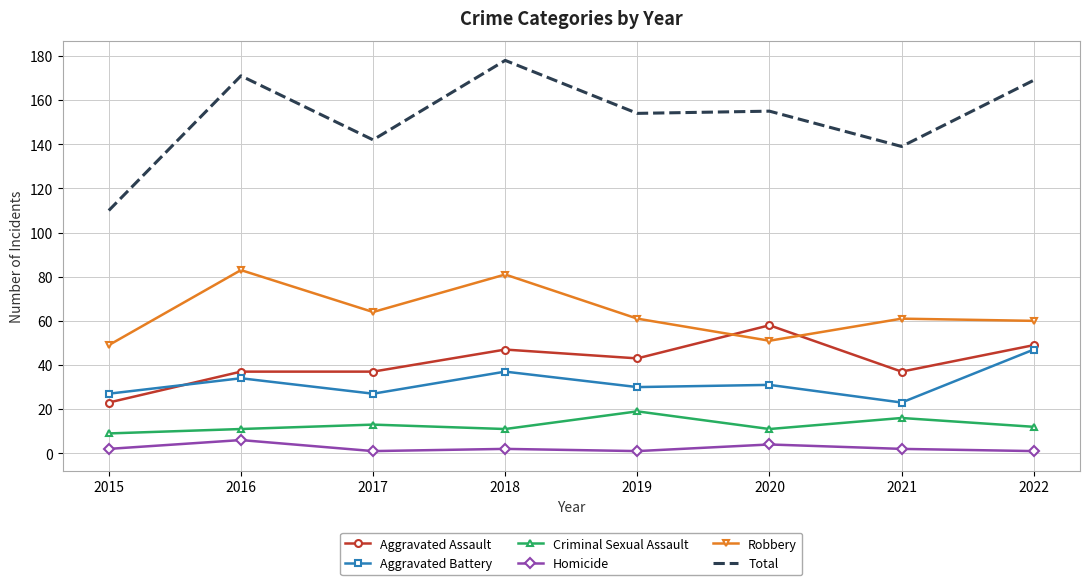

True or false: Aggravated Battery has a value of 13 at 2017.

False